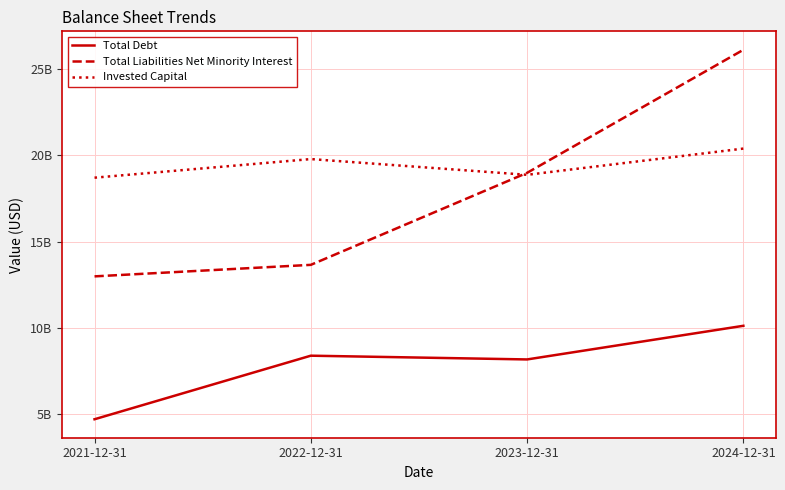

True or false: Total Debt and Invested Capital intersect in this chart.

False